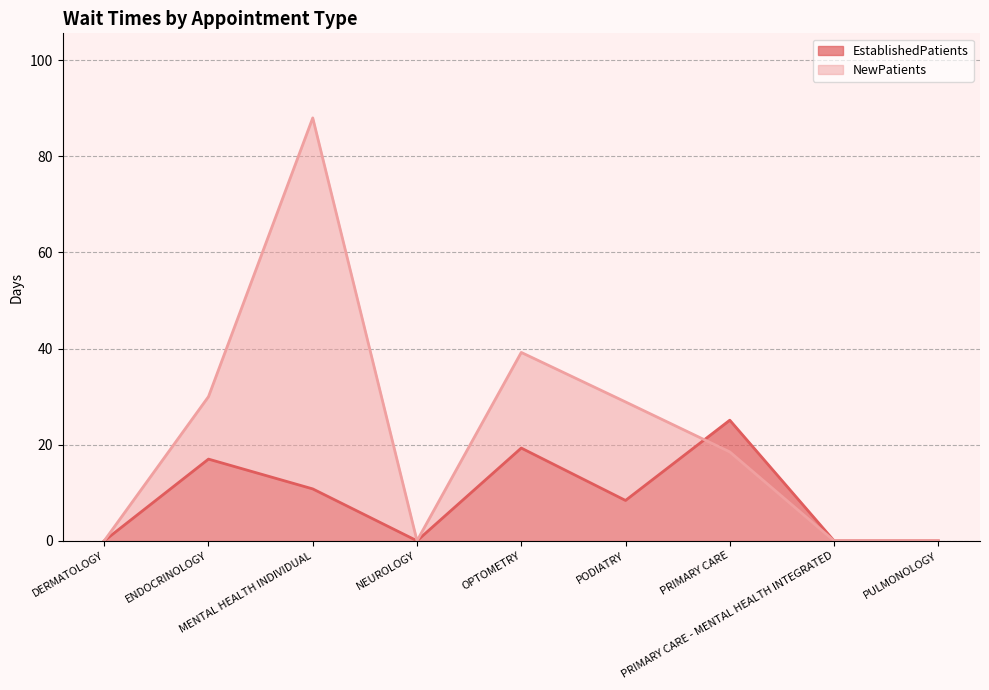

What is the sum of the NewPatients values at OPTOMETRY and NEUROLOGY?

39.2